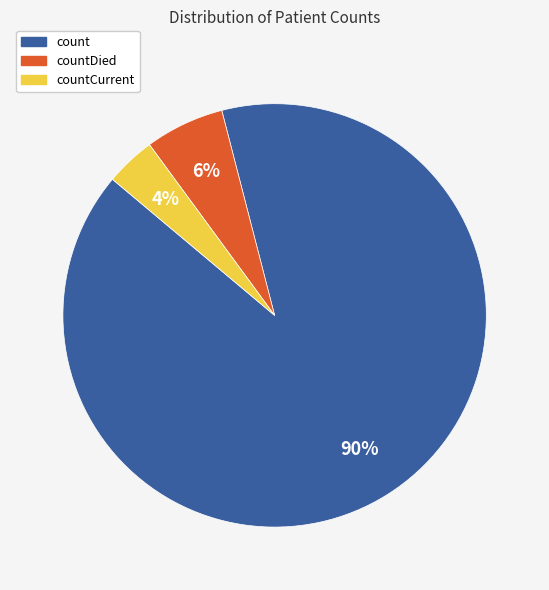

Is there any slice that represents more than half of the pie?

Yes